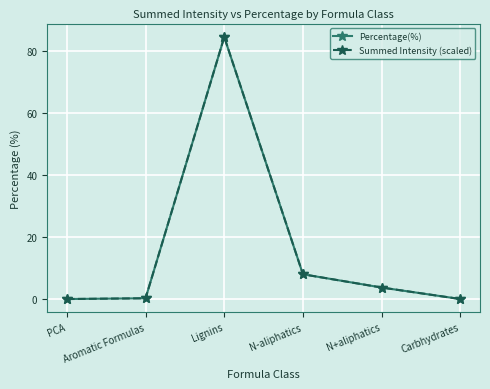

Does the chart have visible grid lines?

Yes